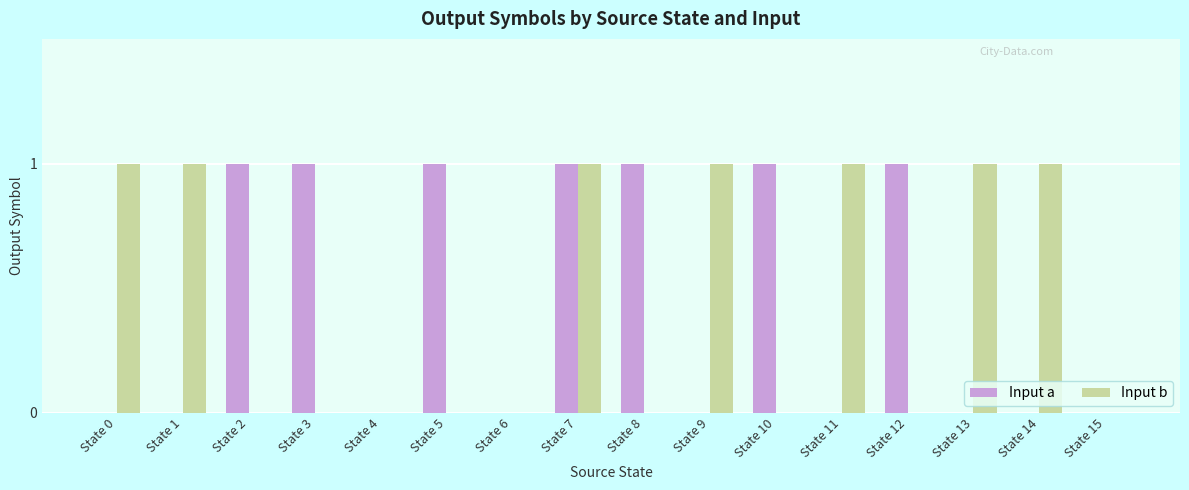

At which category is the sum across all series the highest?

State 7